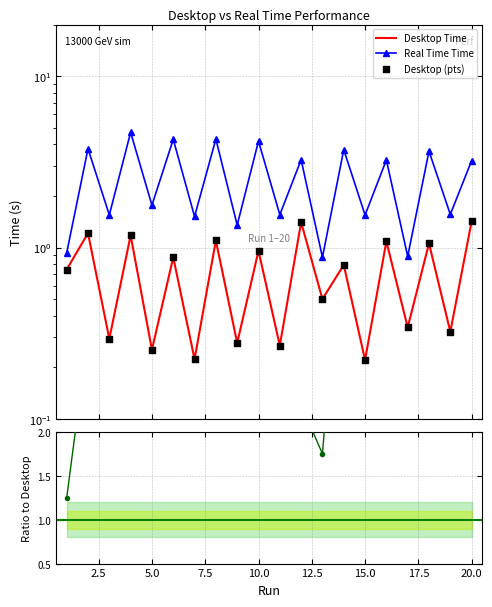

Is the value of Ratio RealTime/Desktop at 10.0 greater than the value of Desktop (pts) at 17?

Yes